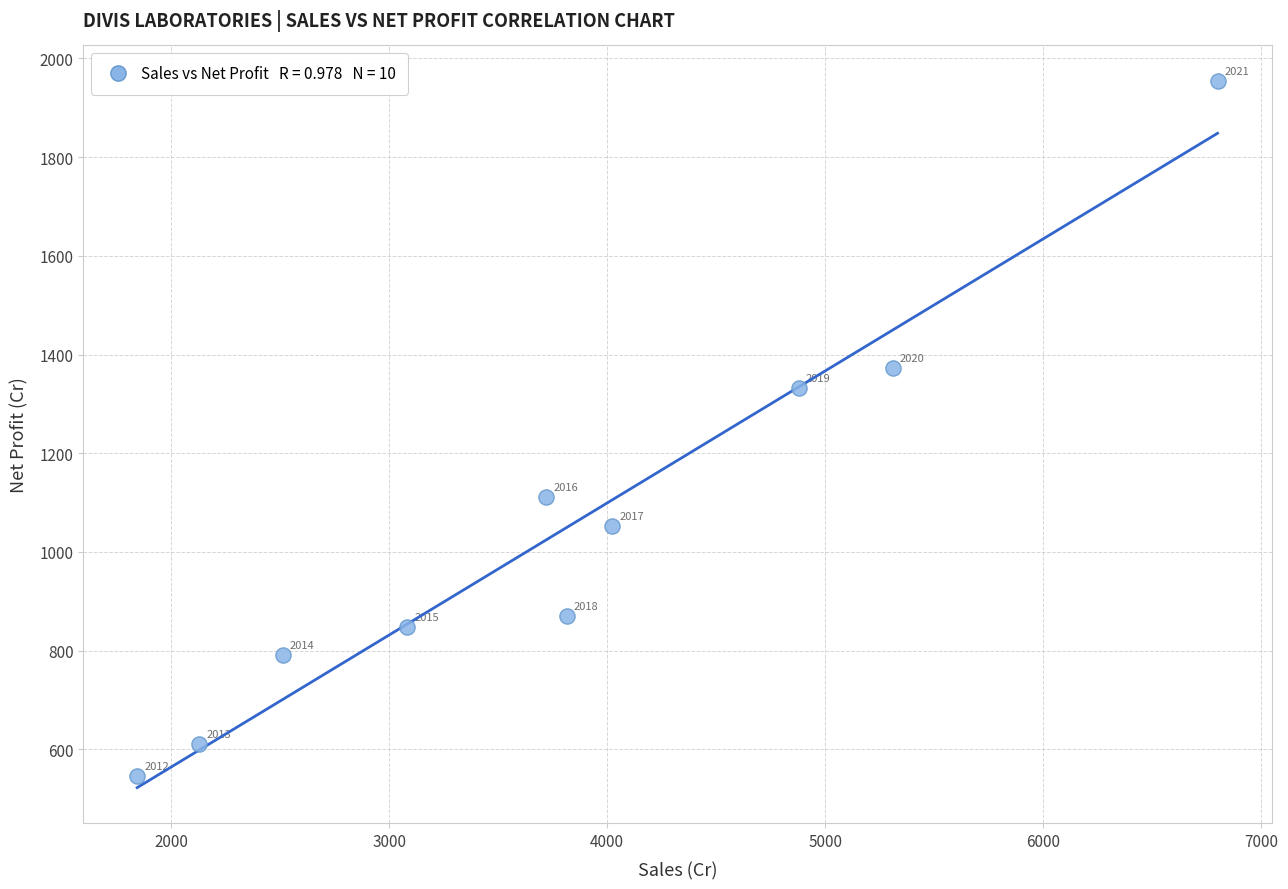

What is the average X value?

3812.1